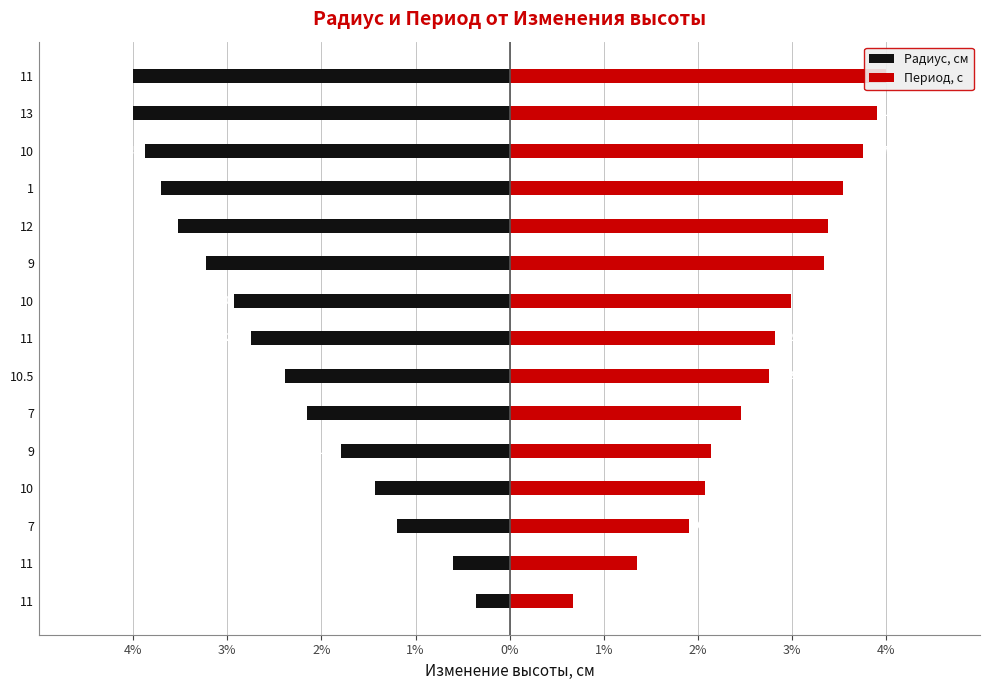

Reading right to left, transcribe all the data shown in this chart.

Радиус, см: -4.0	-4.0	-3.9	-3.7	-3.5	-3.2	-2.9	-2.7	-2.4	-2.1	-1.8	-1.4	-1.2	-0.6	-0.4
Период, с: 4.0	3.9	3.8	3.5	3.4	3.3	3.0	2.8	2.8	2.5	2.1	2.1	1.9	1.4	0.7